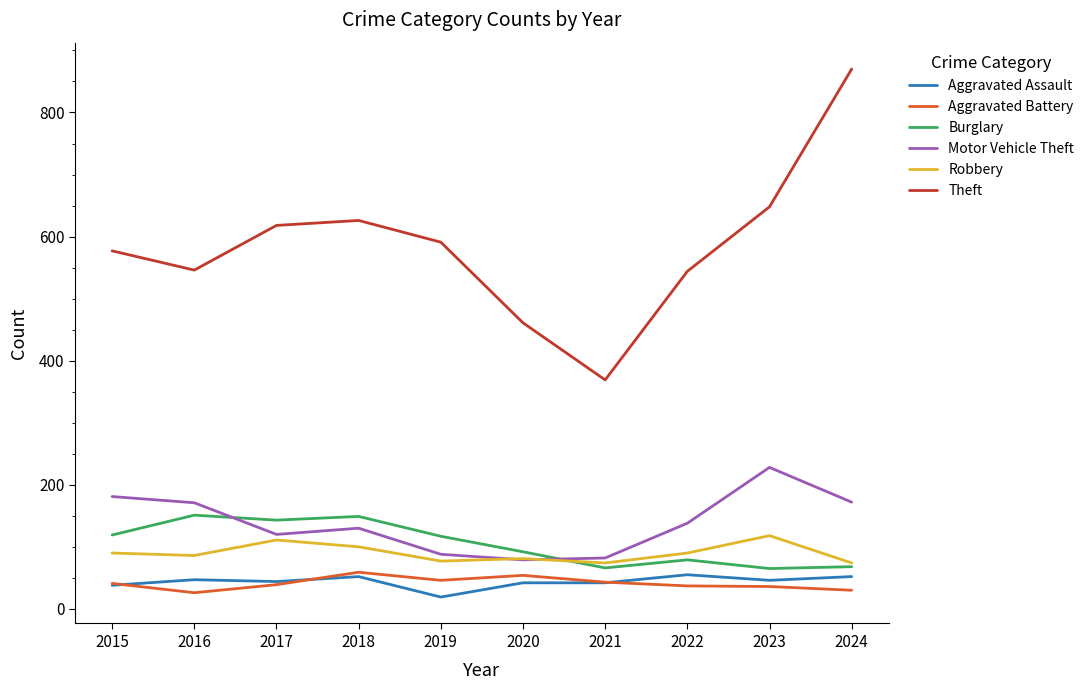

How many lines are shown in the chart?

6